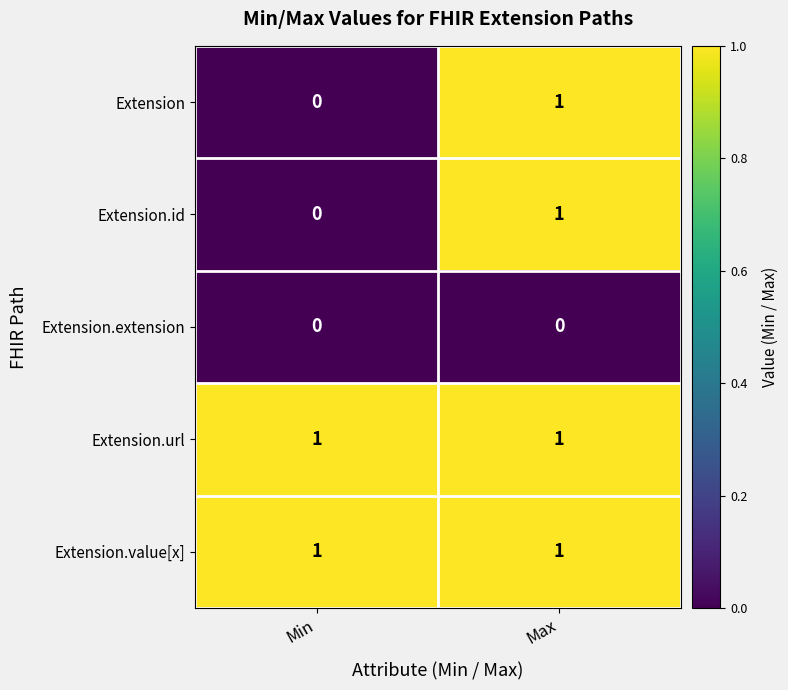

At how many categories does at least one series exceed 0?

2